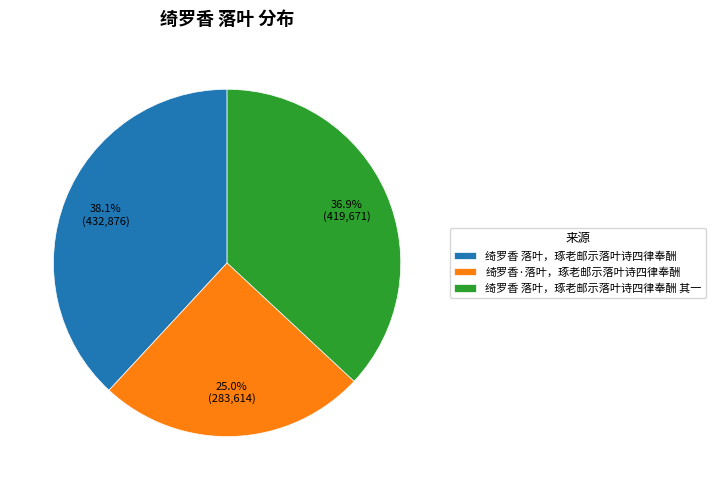

Which category has the biggest portion of the pie?

绮罗香 落叶，琢老邮示落叶诗四律奉酬